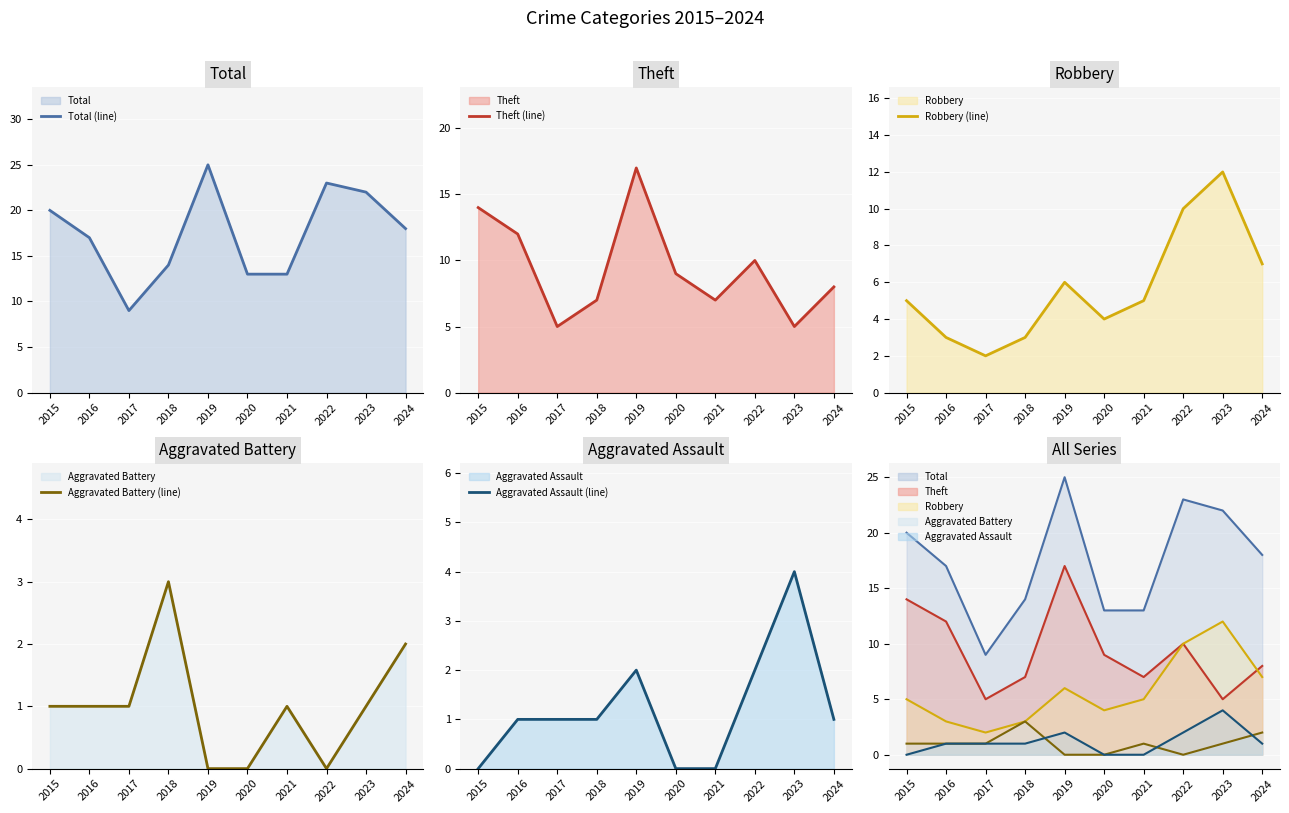

Between 2017 and 2020, which is larger?

2020